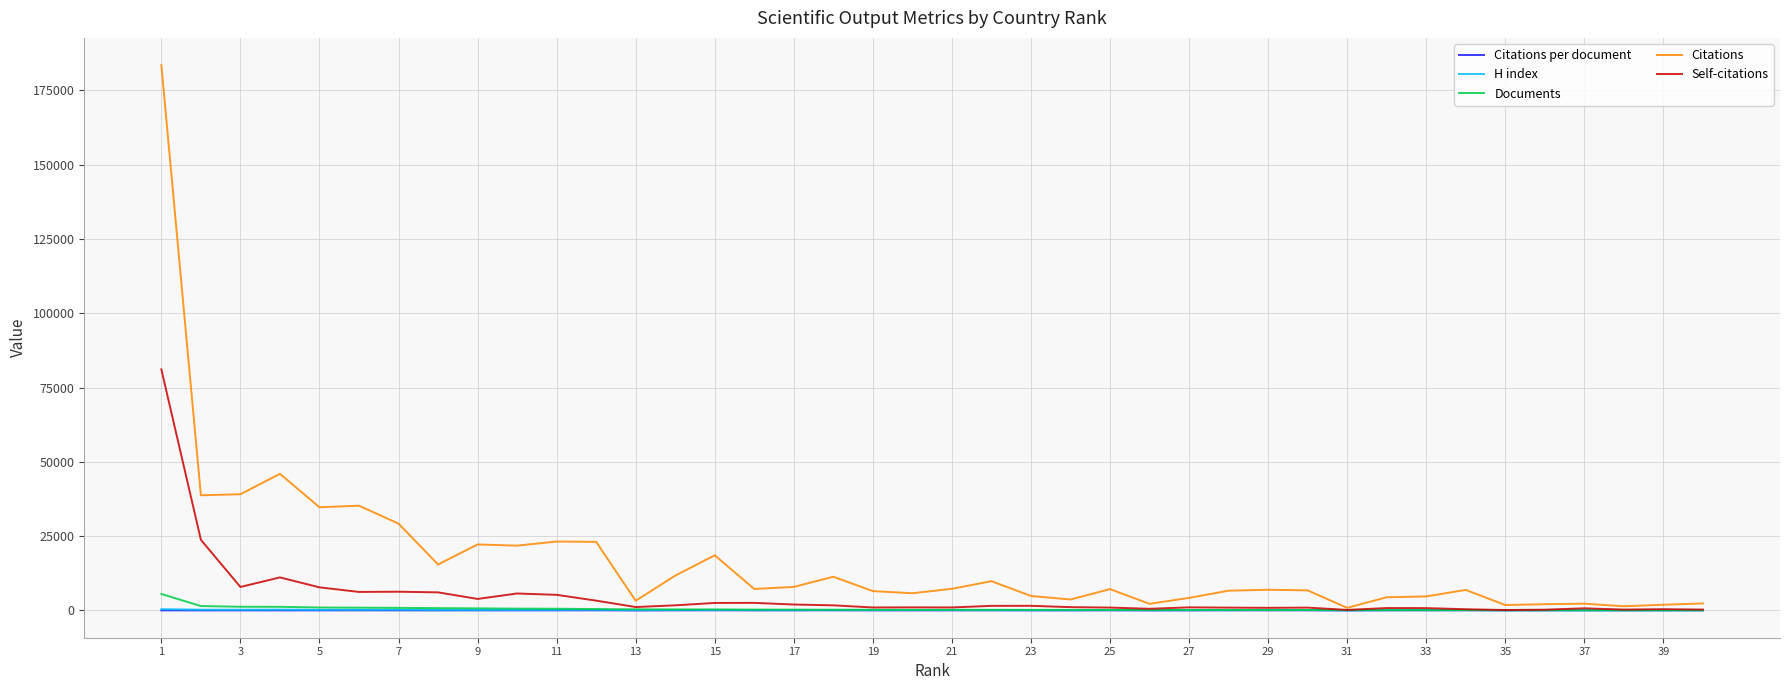

What is the difference between the maximum and second lowest values in the Citations per document series?

55.6